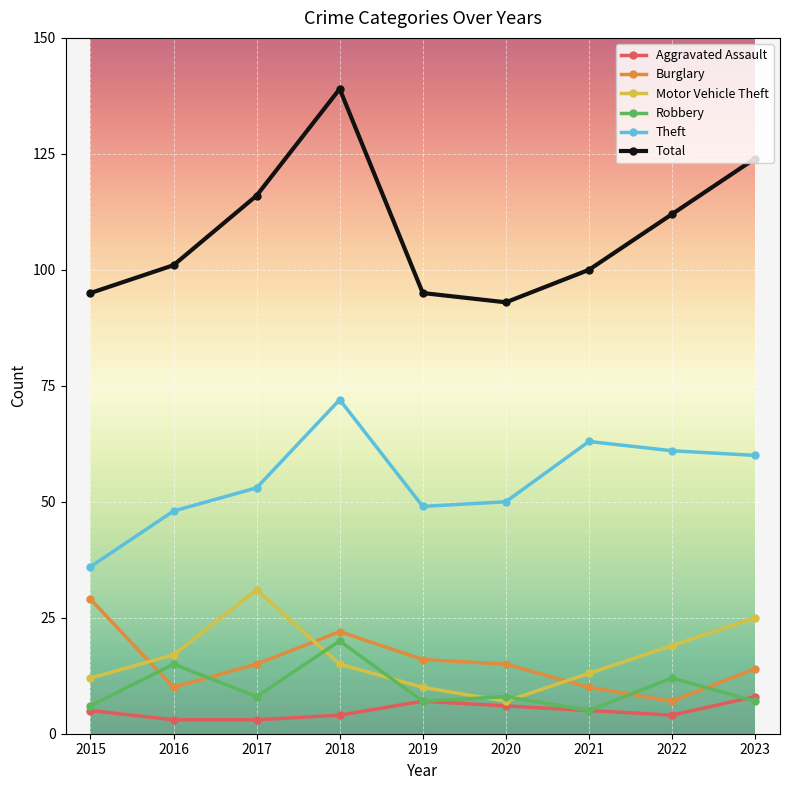

What is the smallest value displayed?

3